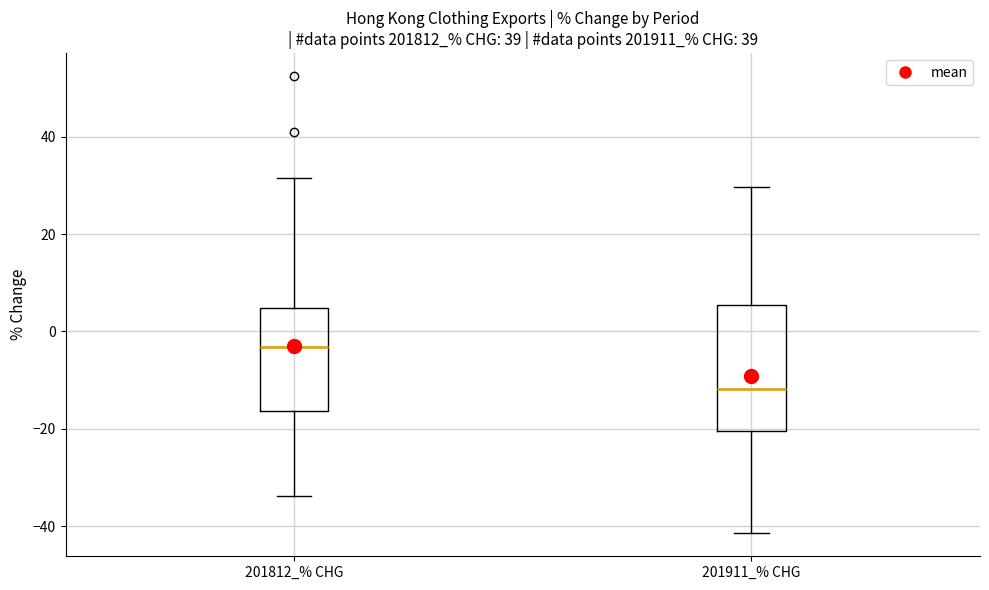

Where does the median line of the box for 201812_% CHG sit on the y-axis? The values are not printed on the chart, so give them approximately, as read against the axis.

-4